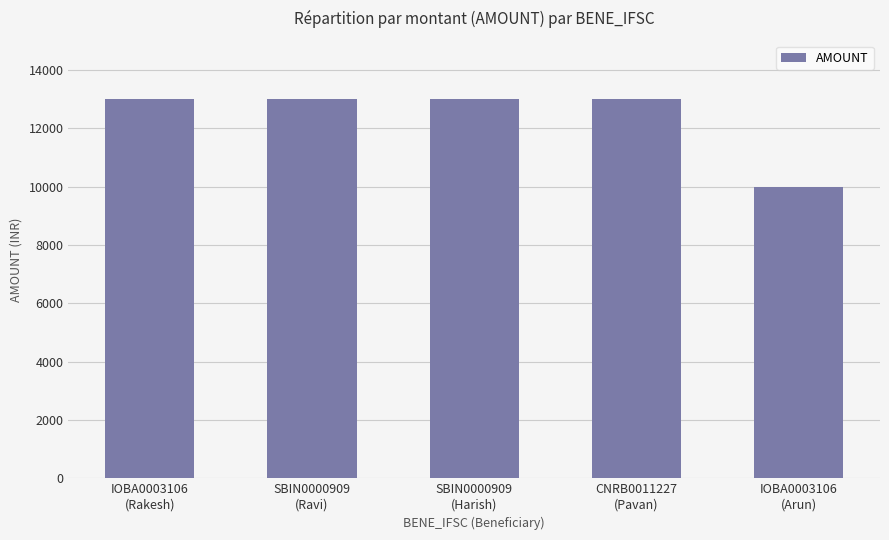

Reading left to right, list all the values displayed in this chart.

IOBA0003106
(Rakesh)=13000	SBIN0000909
(Ravi)=13000	SBIN0000909
(Harish)=13000	CNRB0011227
(Pavan)=13000	IOBA0003106
(Arun)=10000